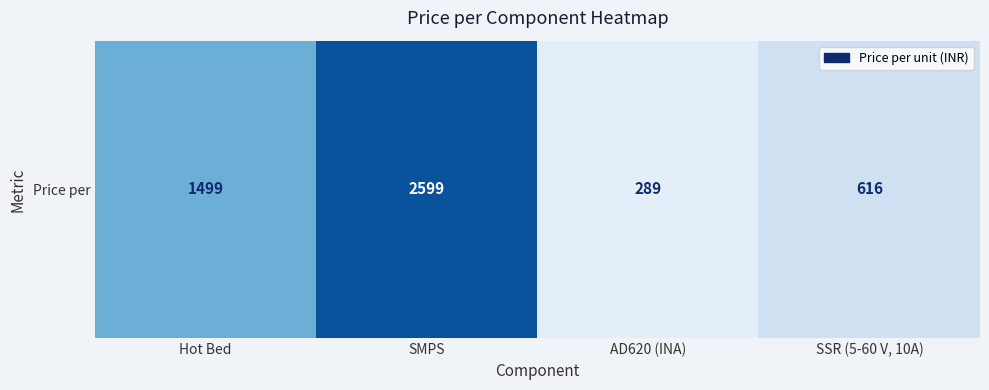

At which category does the chart reach its minimum across all series?

AD620 (INA)